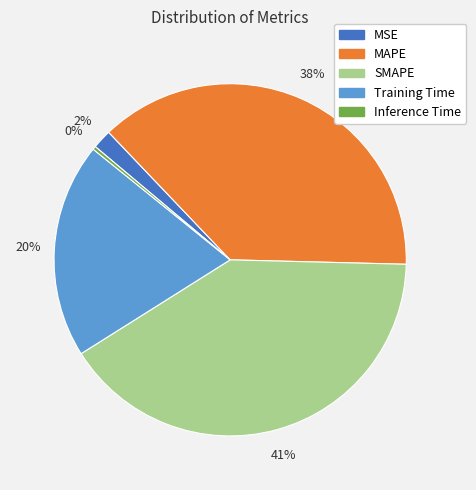

To the nearest percent, what portion does MAPE represent?

38%